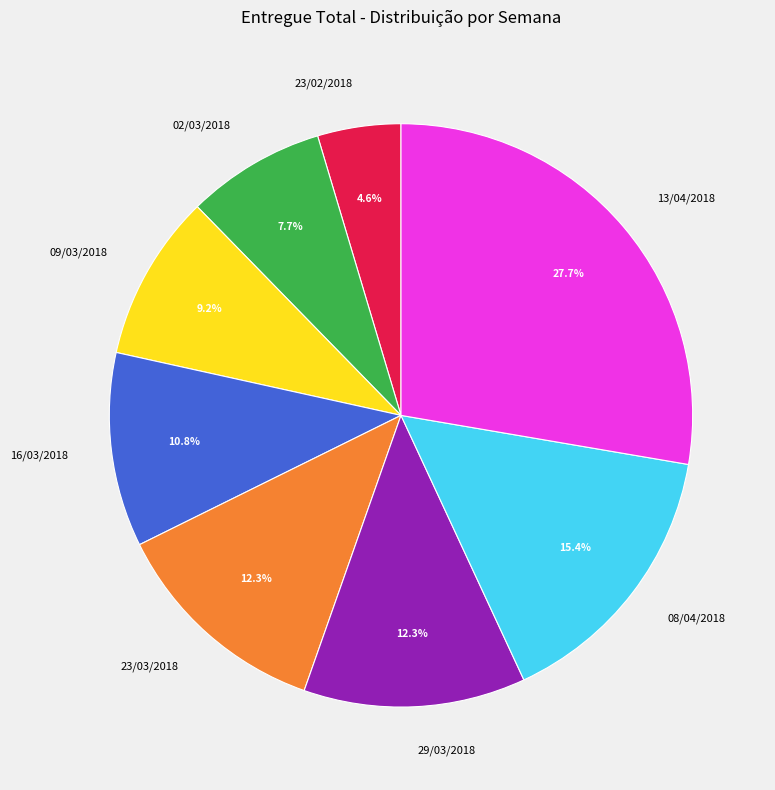

To the nearest percent, what is the combined percentage of 29/03/2018 and 16/03/2018?

23%